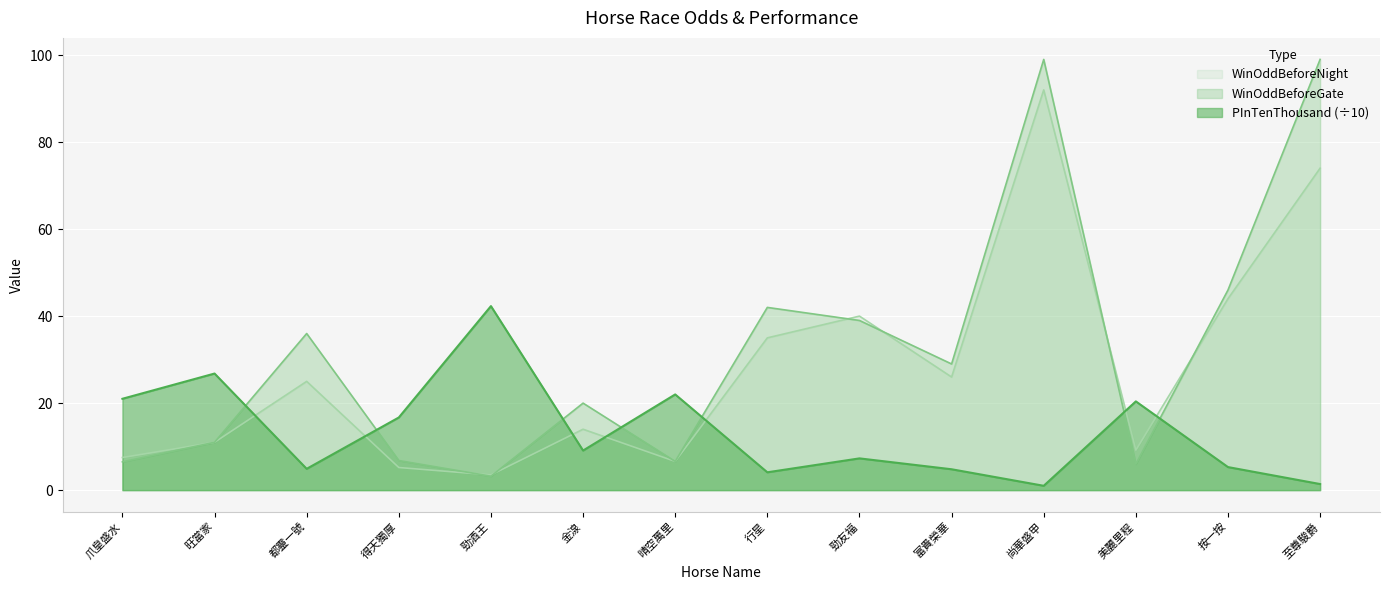

What is the sum of the PInTenThousand values at 富貴榮華 and 尚華盛甲?

5.8